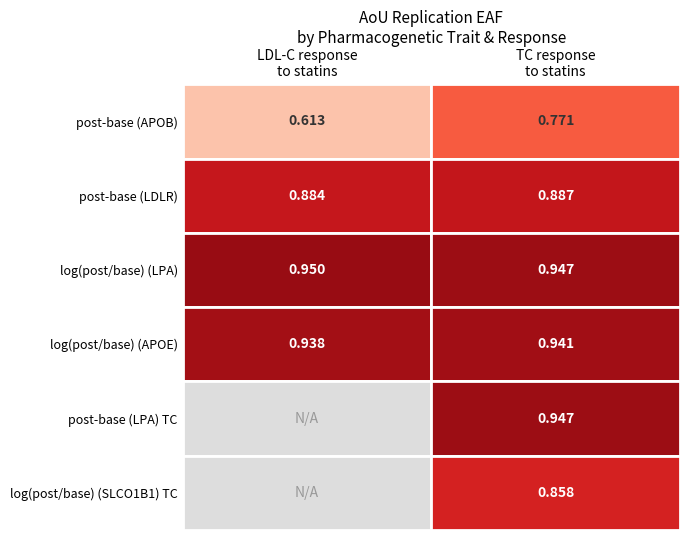

Is the value of LDL-C response to statins at post-base (APOB) greater than the value of TC response to statins at post-base (APOB)?

No